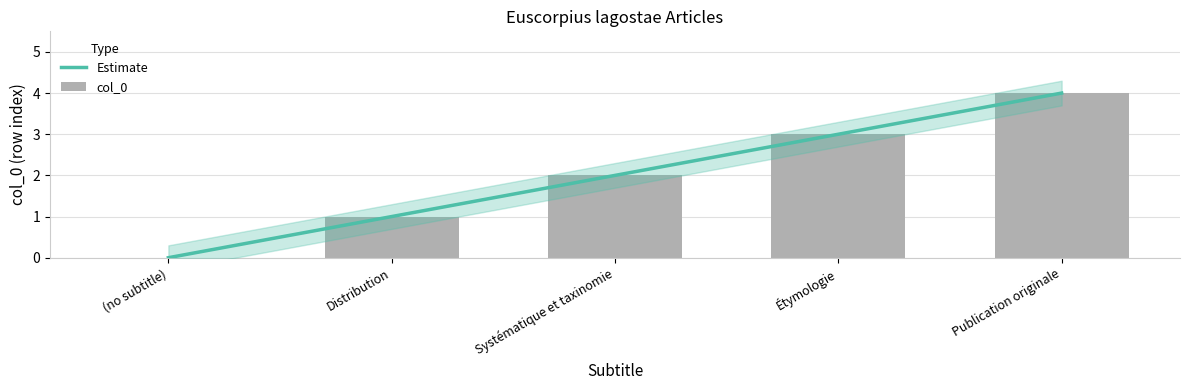

How many distinct data groups are displayed?

2